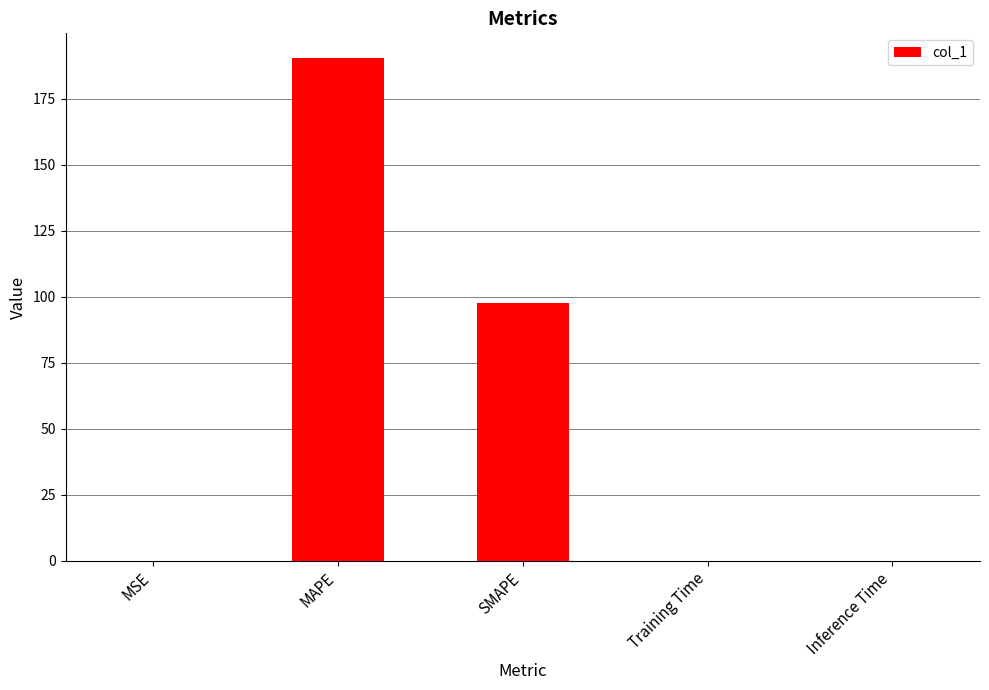

What is the change in value from MAPE to Training Time?

-190.2